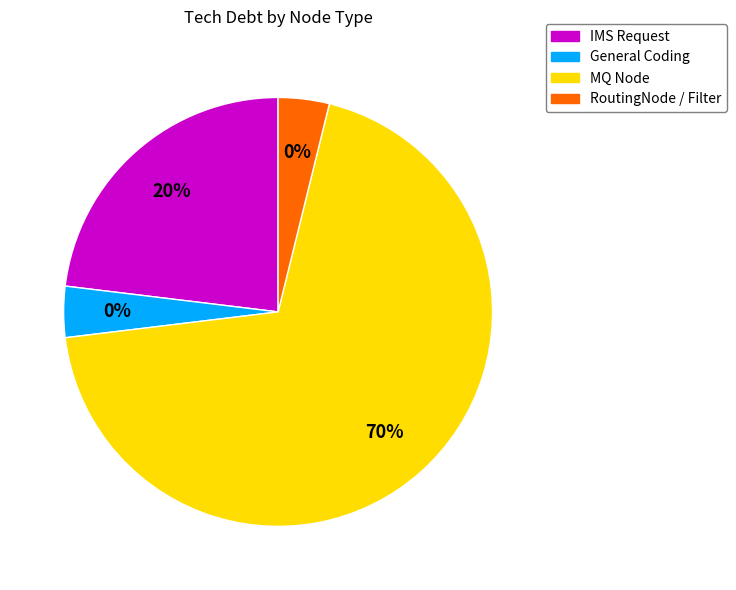

How many segments does this pie chart have?

4